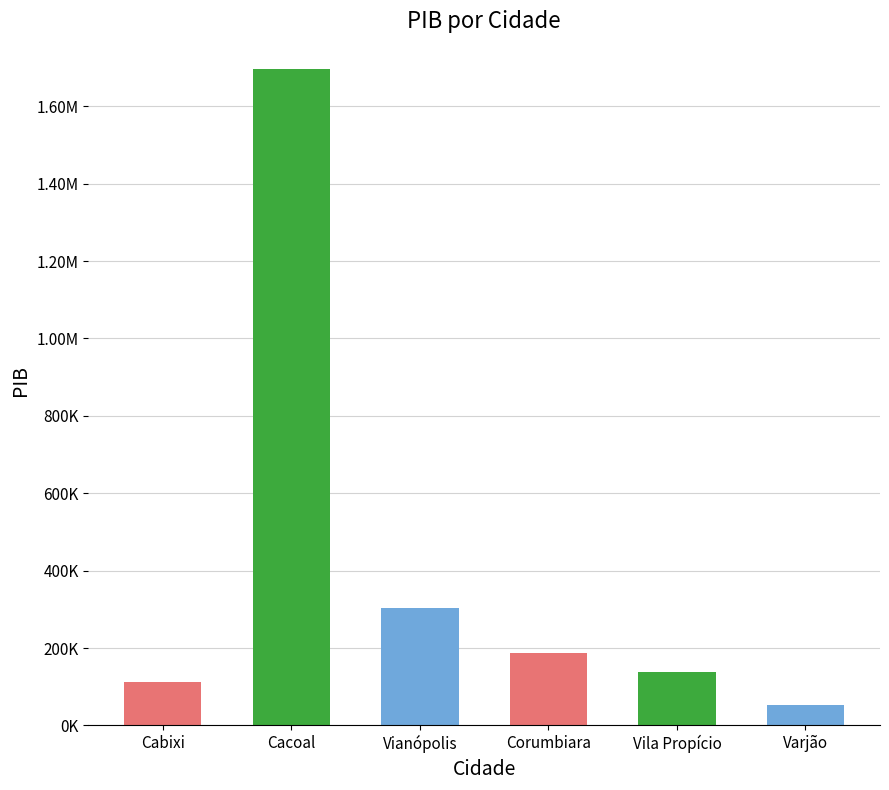

Reading left to right, list all the values displayed in this chart.

113031.5	1695900.0	302130.3	188217.6	138797.4	53674.5